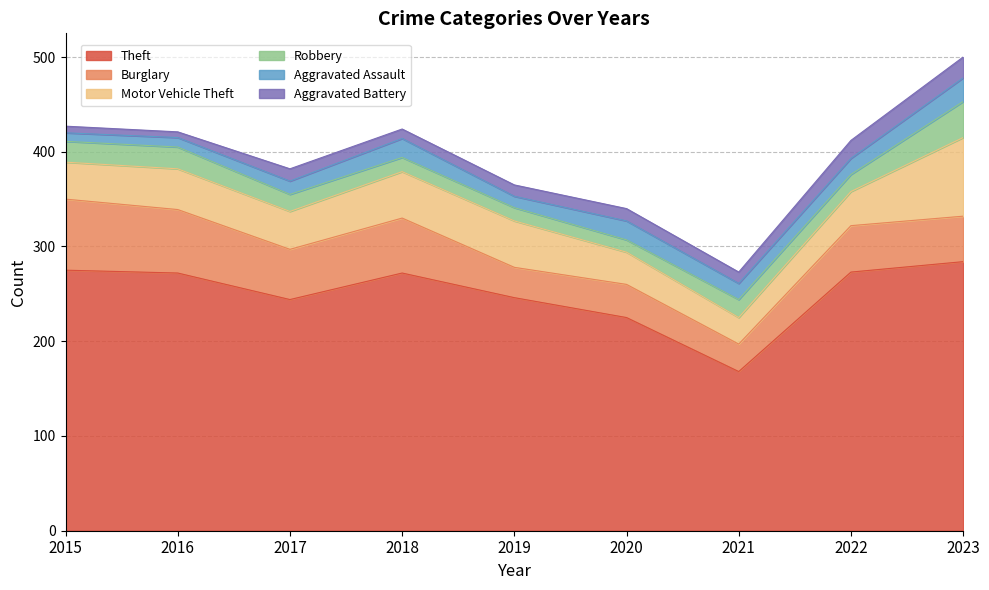

What is the value of the Motor Vehicle Theft point at the 7th from the left?

28